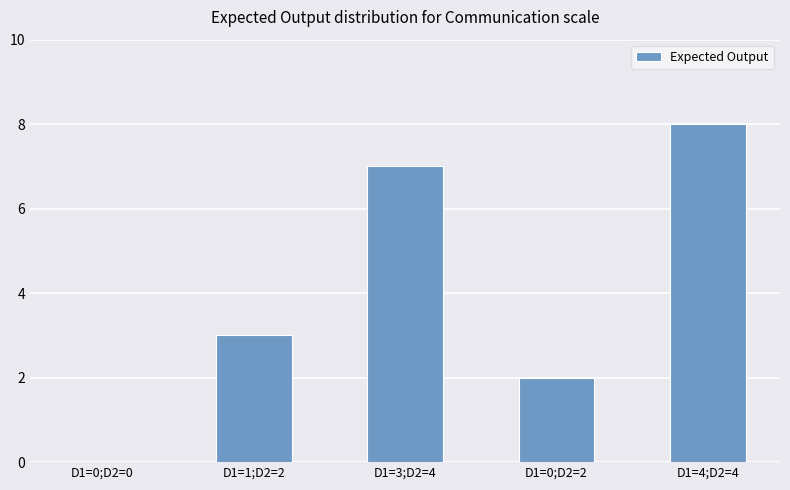

Approximately how many times larger is the value at D1=0;D2=2 compared to D1=1;D2=2?

0.7